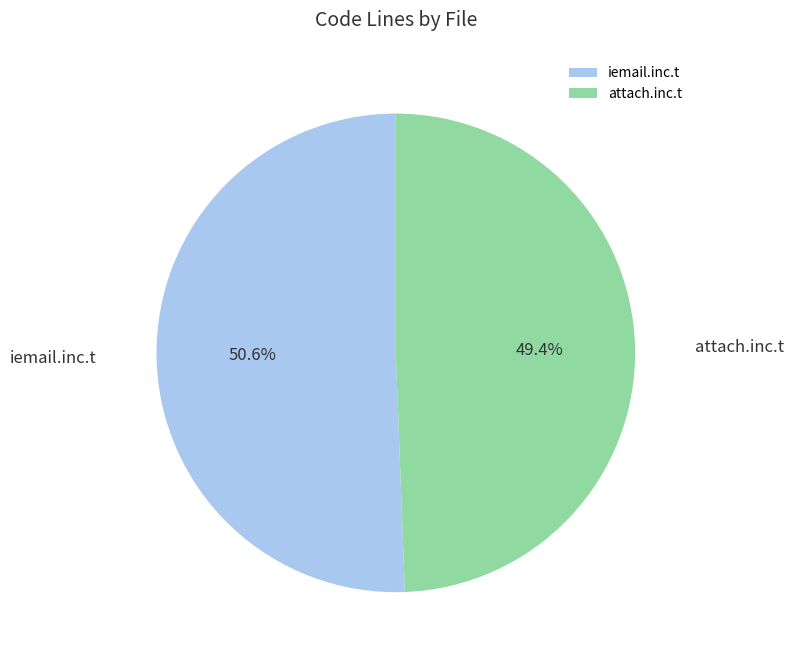

Approximately how many times larger is the value at iemail.inc.t compared to attach.inc.t?

1.0